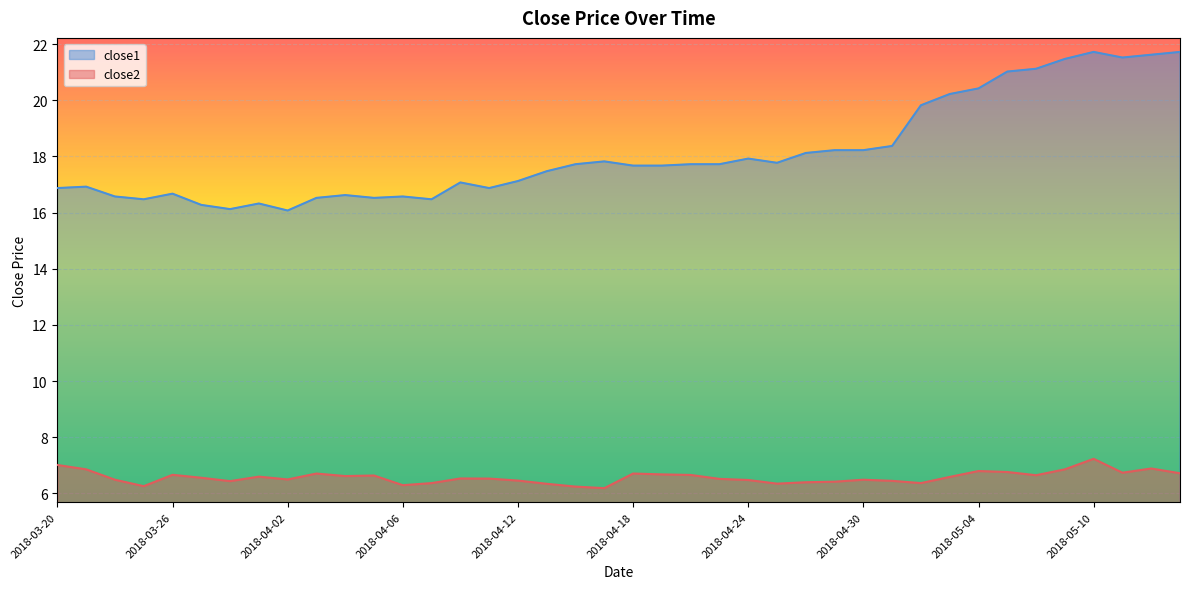

What is the difference between the second highest and minimum values in the close2 series?

0.8